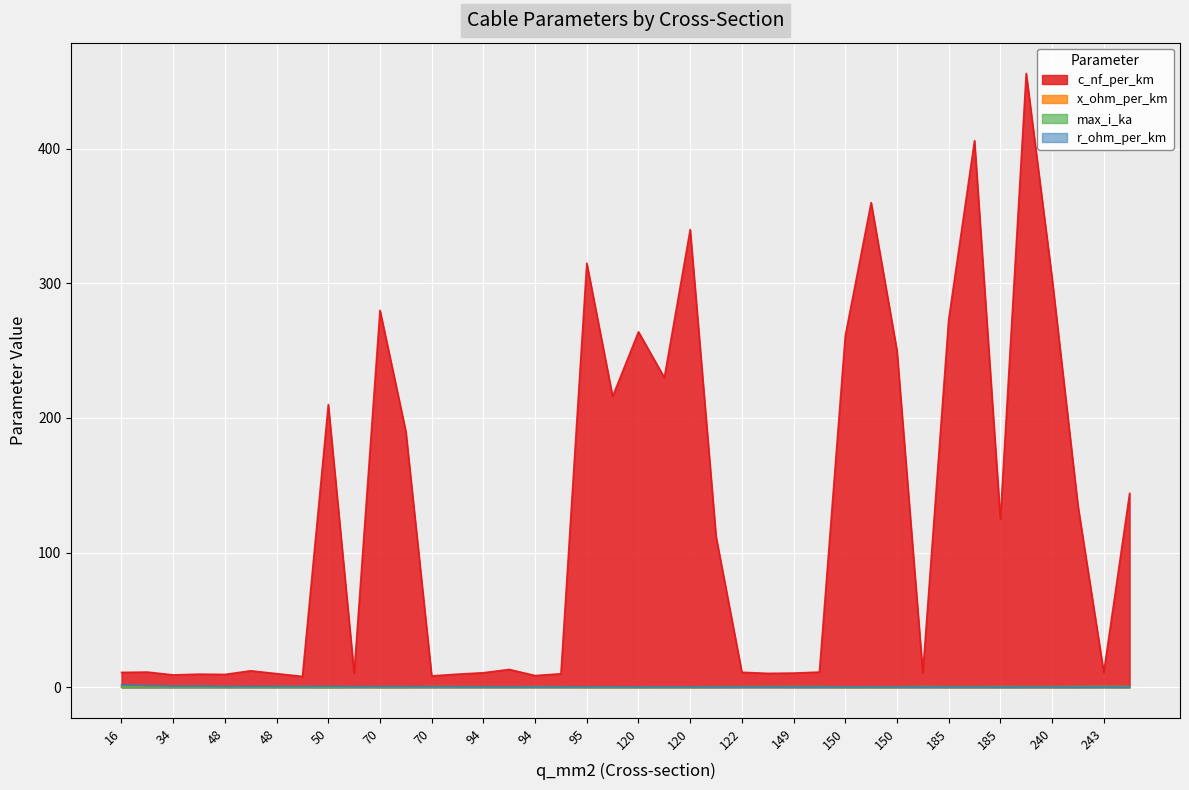

At which category does max_i_ka reach its first local peak?

150